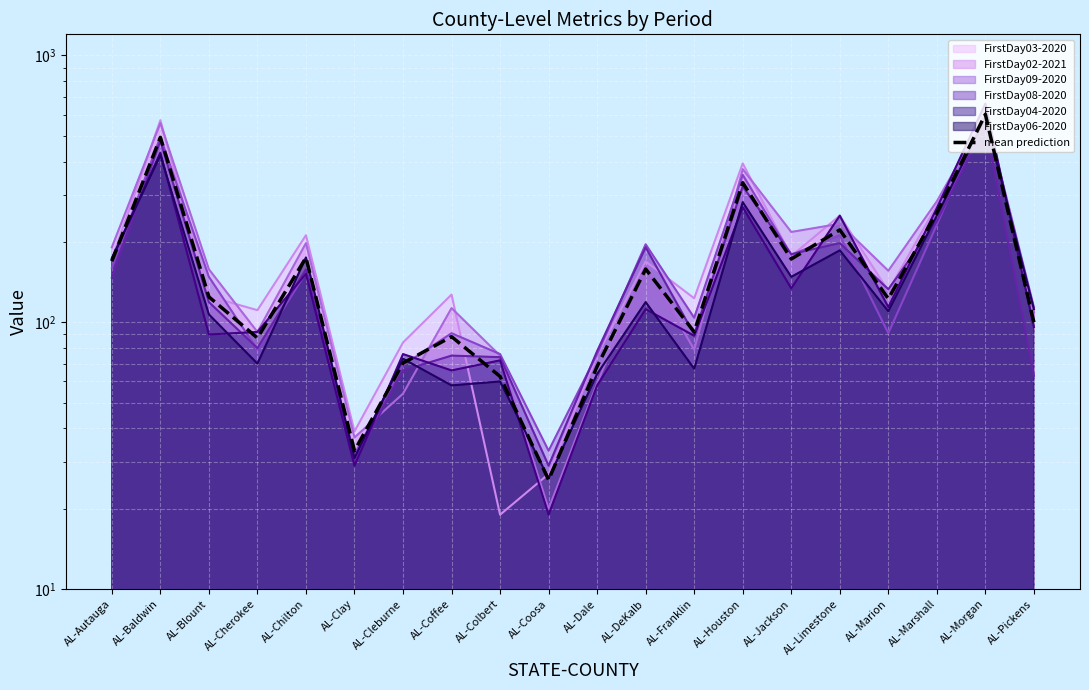

True or false: the data shows 44.0 at AL-Blount.

False